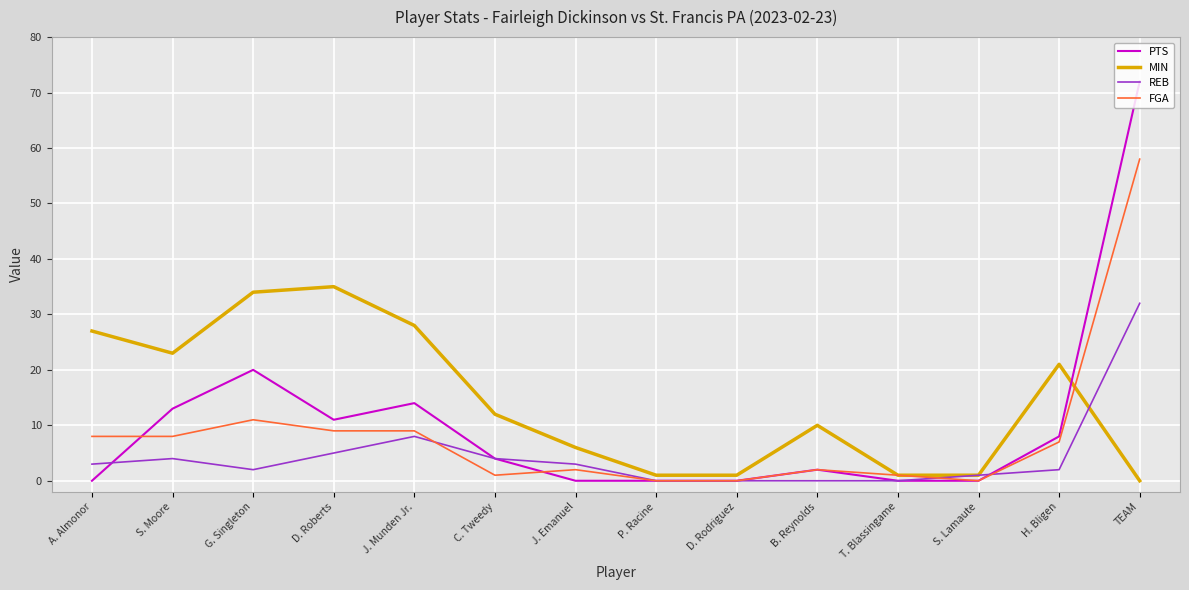

At which category is the sum across all series the highest?

TEAM